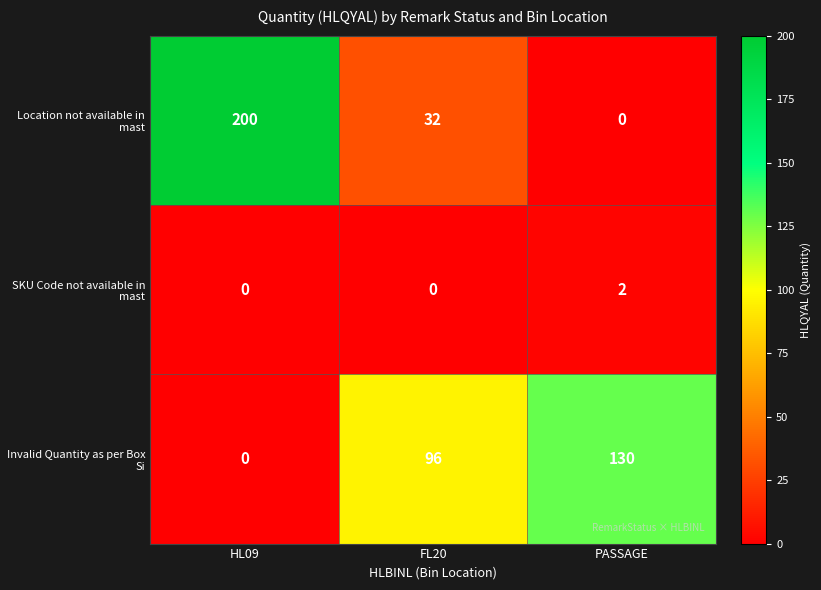

What is the maximum value shown in the chart?

200